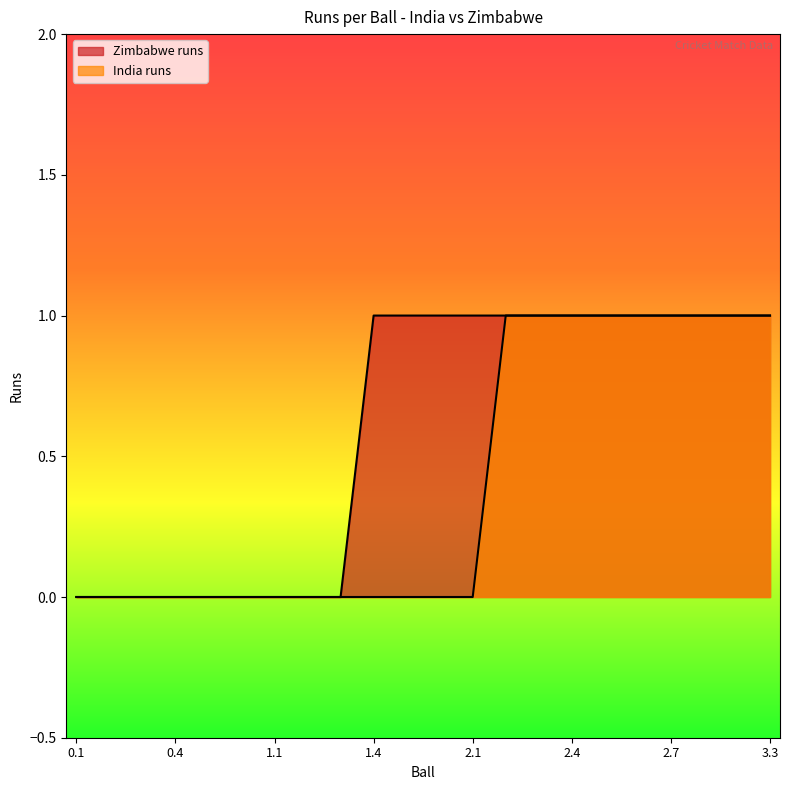

True or false: India runs and Zimbabwe runs cross at least once.

False